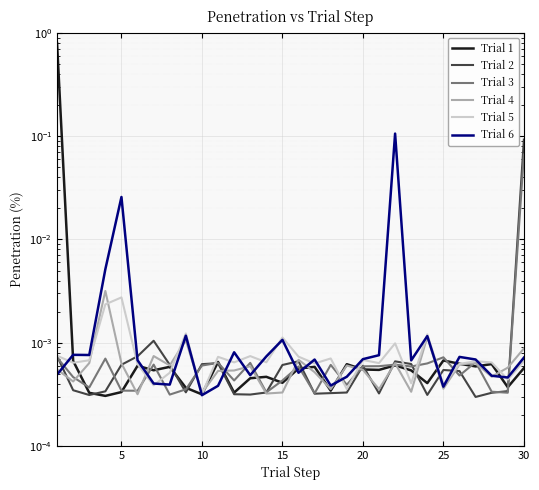

How many lines are shown in the chart?

6